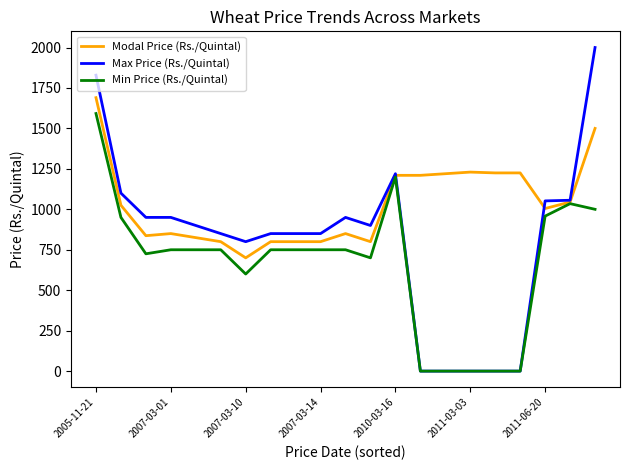

Rank the series by their maximum value, from highest to lowest.

Max Price (Rs./Quintal), Modal Price (Rs./Quintal), Min Price (Rs./Quintal)